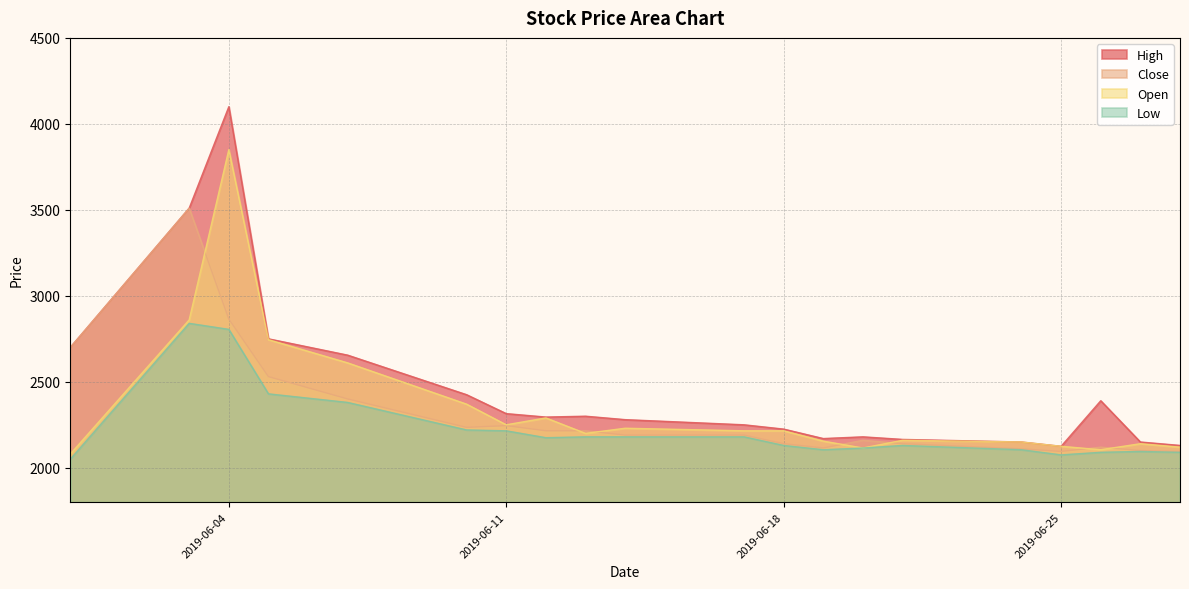

What is the difference between the second highest and minimum values in the Low series?

755